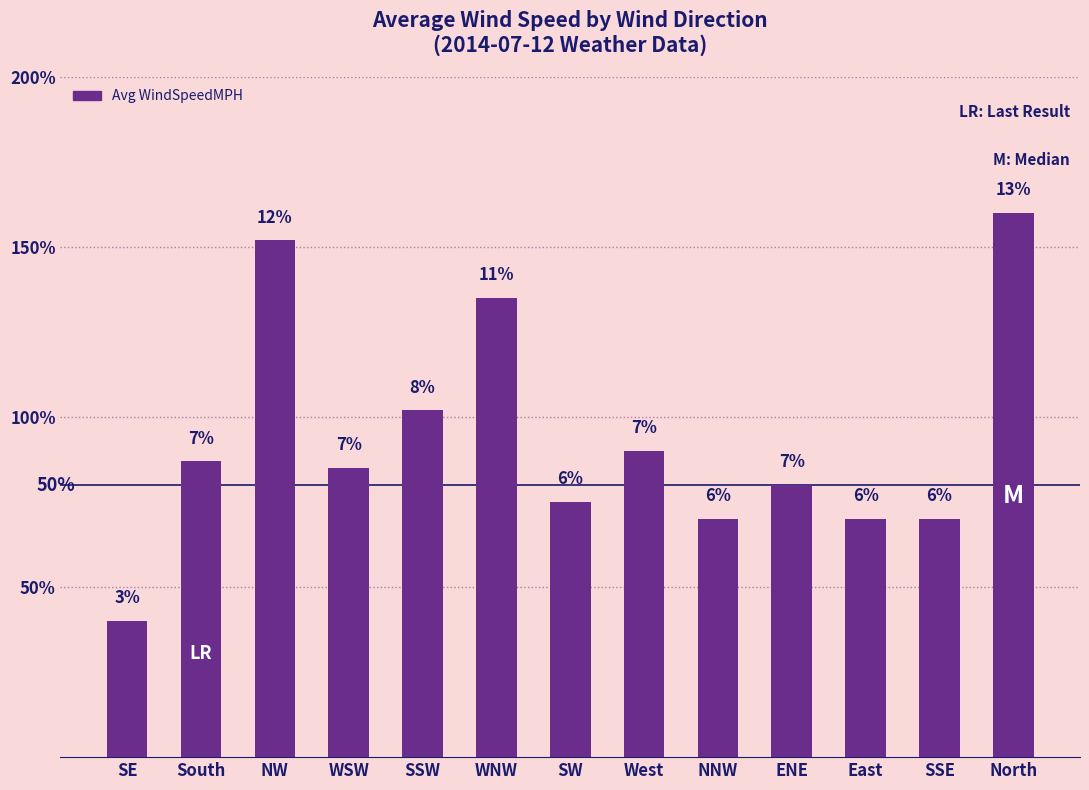

Does the chart contain any negative values?

No